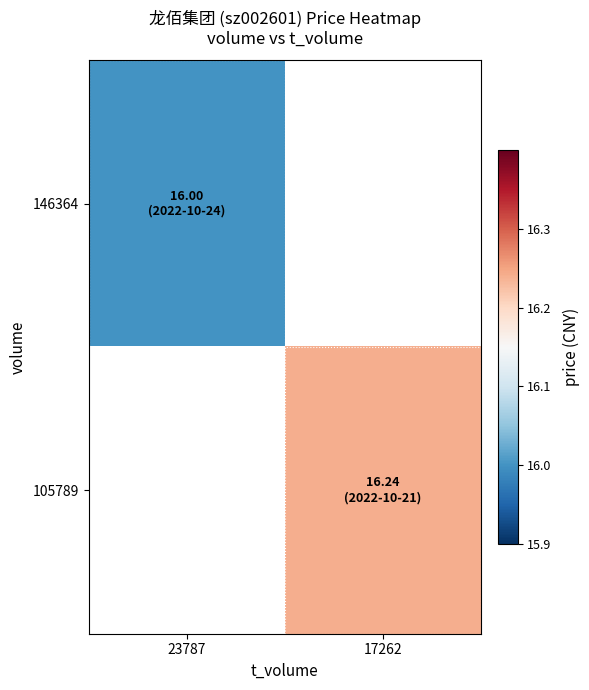

At how many categories does at least one series exceed 16?

1